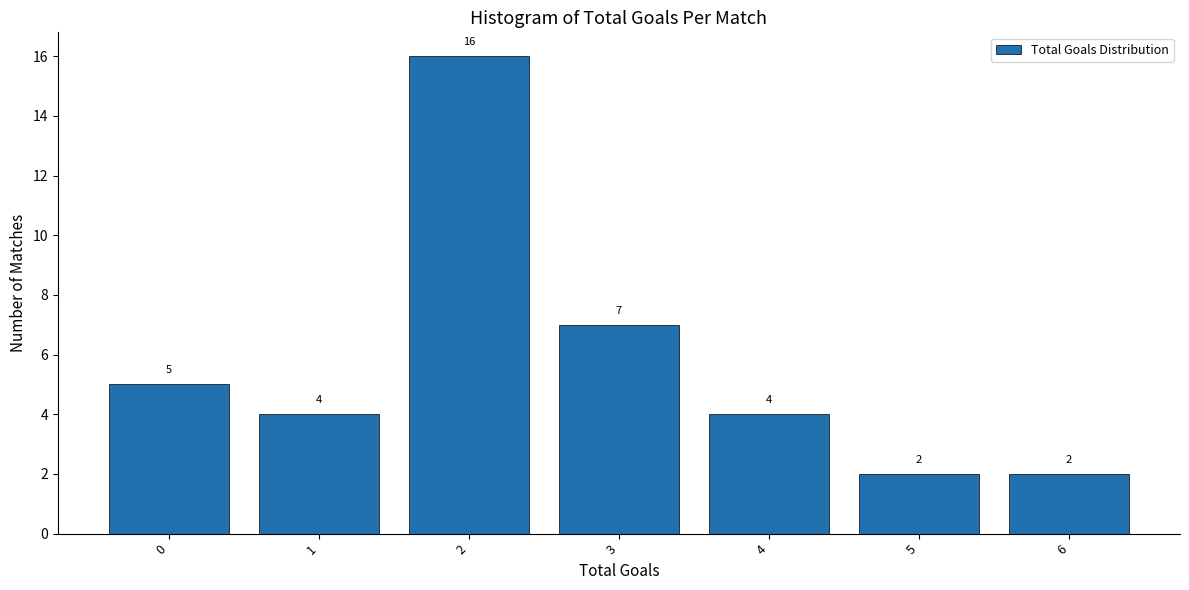

Reading right to left, what are all the values shown in this chart?

2	2	4	7	16	4	5